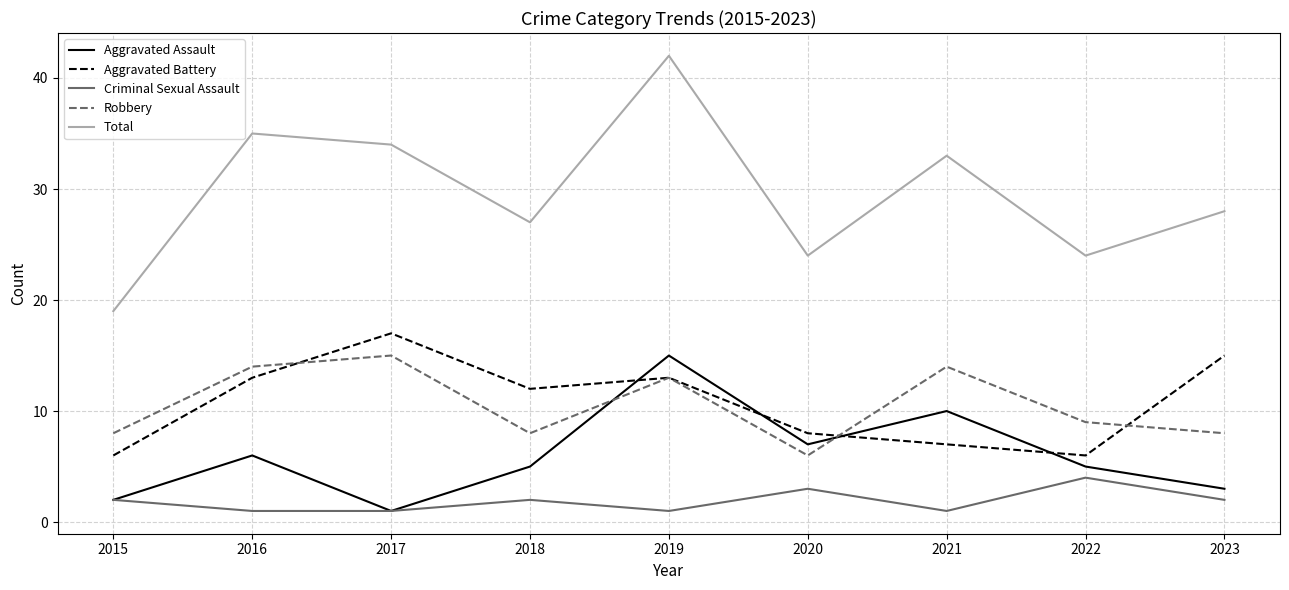

How many distinct data groups are displayed?

5